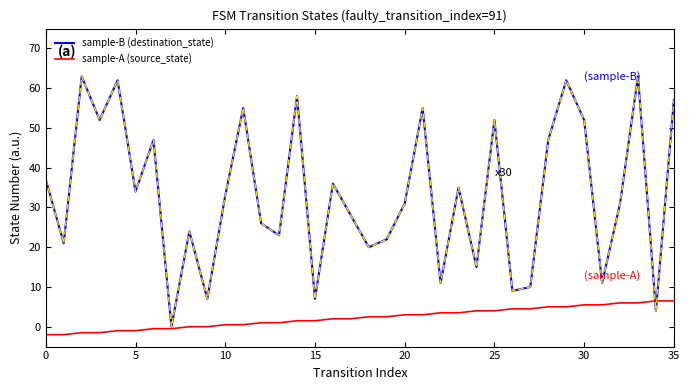

True or false: sample-A (source_state) and sample-B (destination_state) intersect in this chart.

True